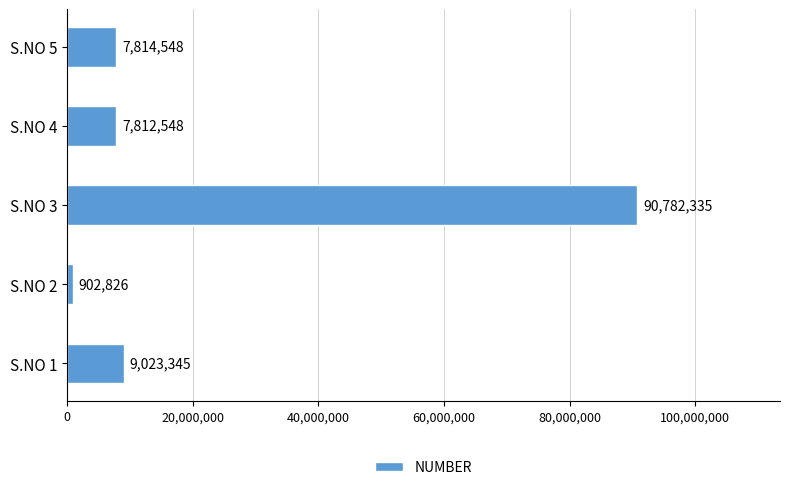

Rank the categories by value from lowest to highest.

S.NO 2, S.NO 4, S.NO 5, S.NO 1, S.NO 3